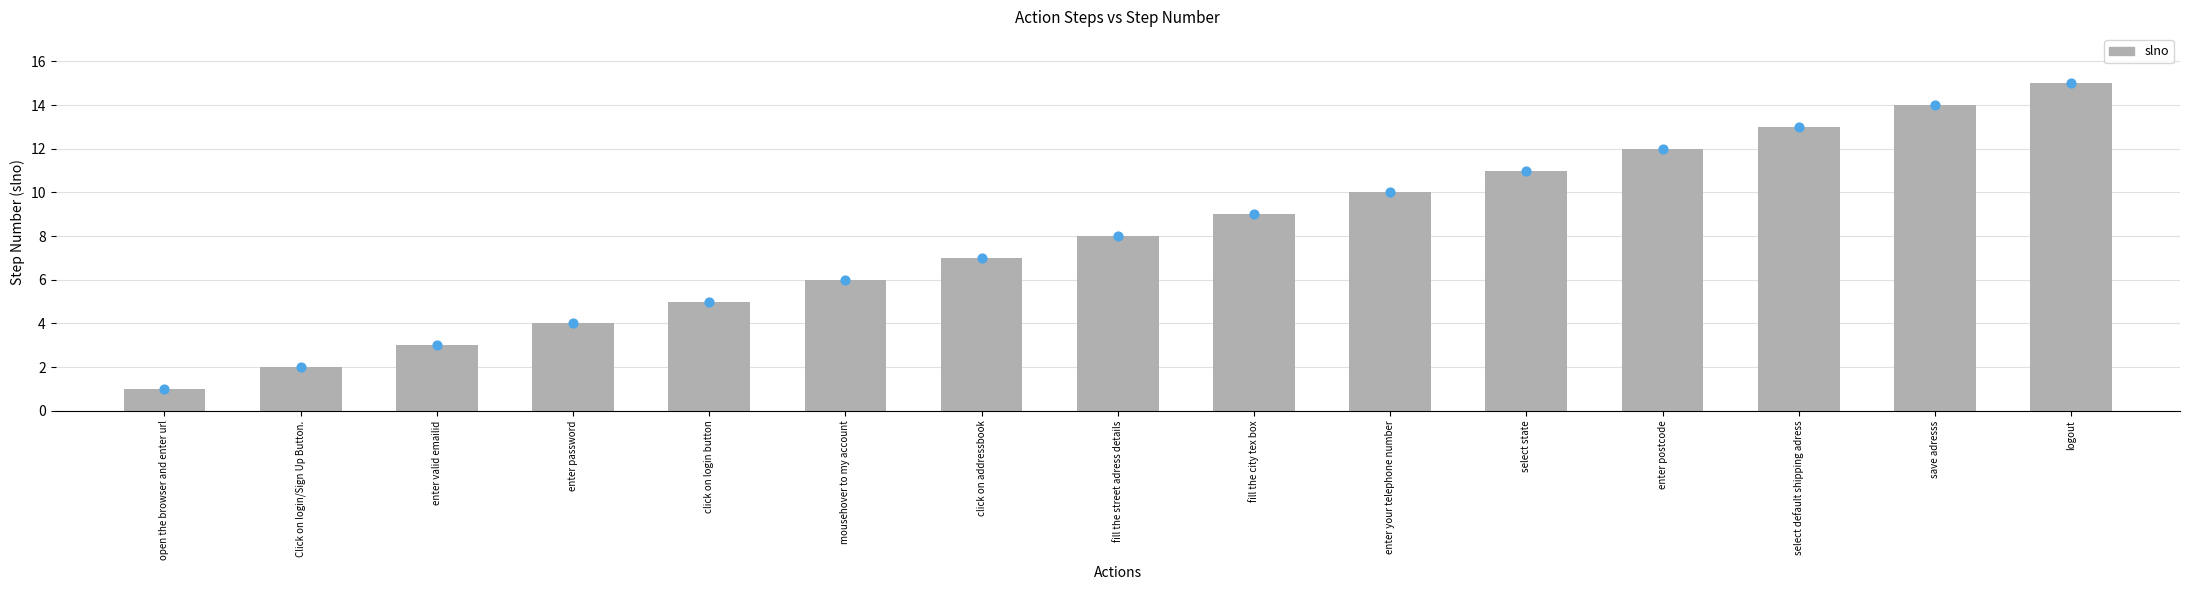

What is the ratio of the value at enter password to the value at enter valid emailid?

1.3